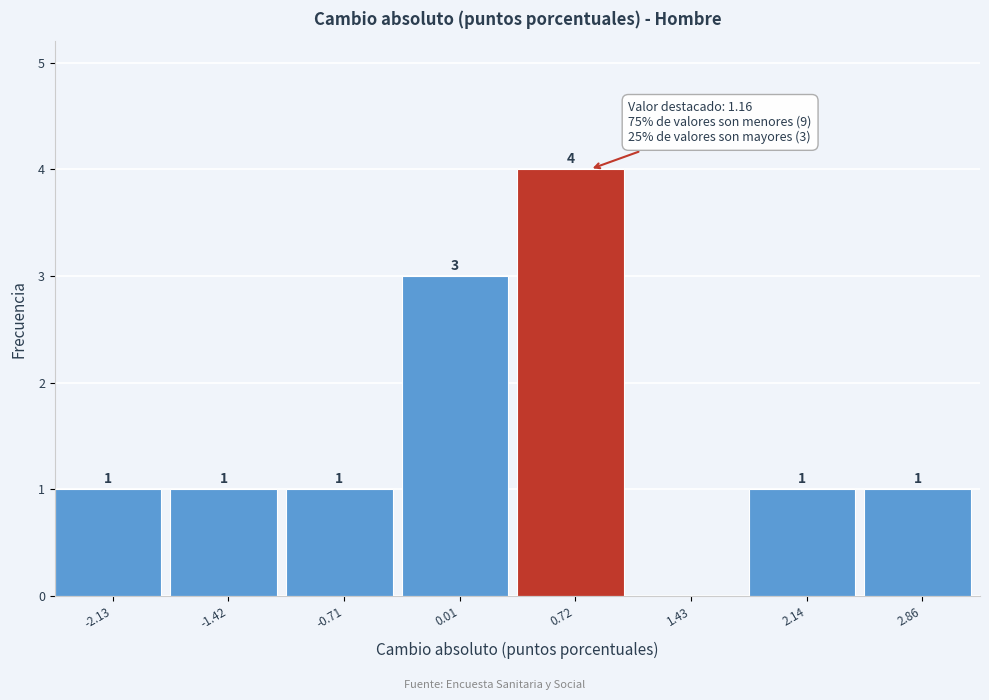

Reading left to right, list all the values displayed in this chart.

-2.13=1	-1.42=1	-0.71=1	0.01=3	0.72=4	1.43=0	2.14=1	2.86=1